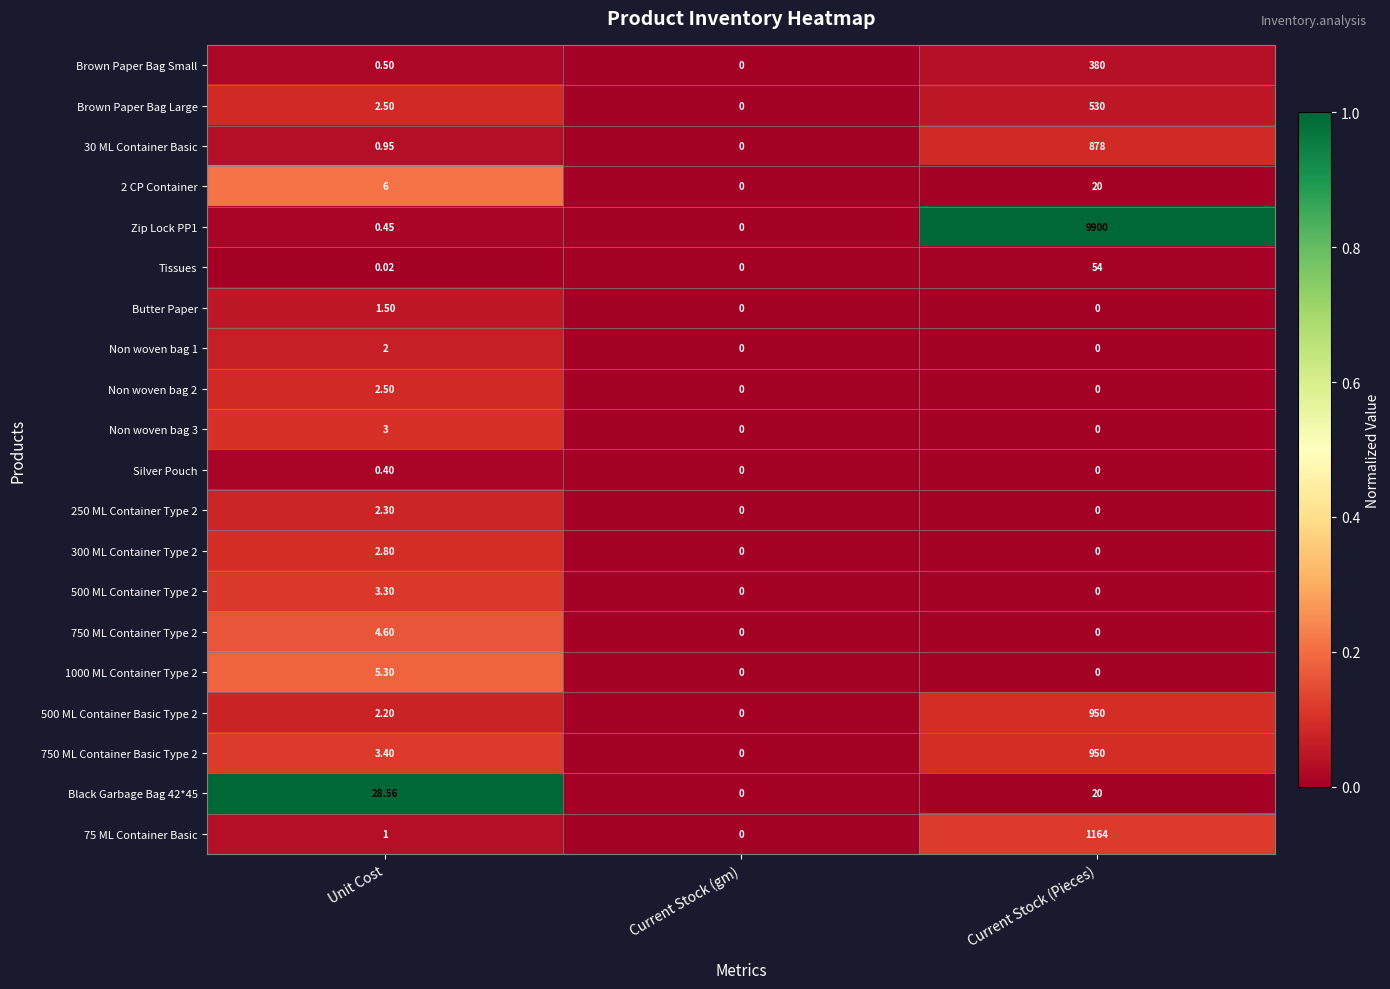

At which label does Brown Paper Bag Large first exceed 2?

Unit Cost